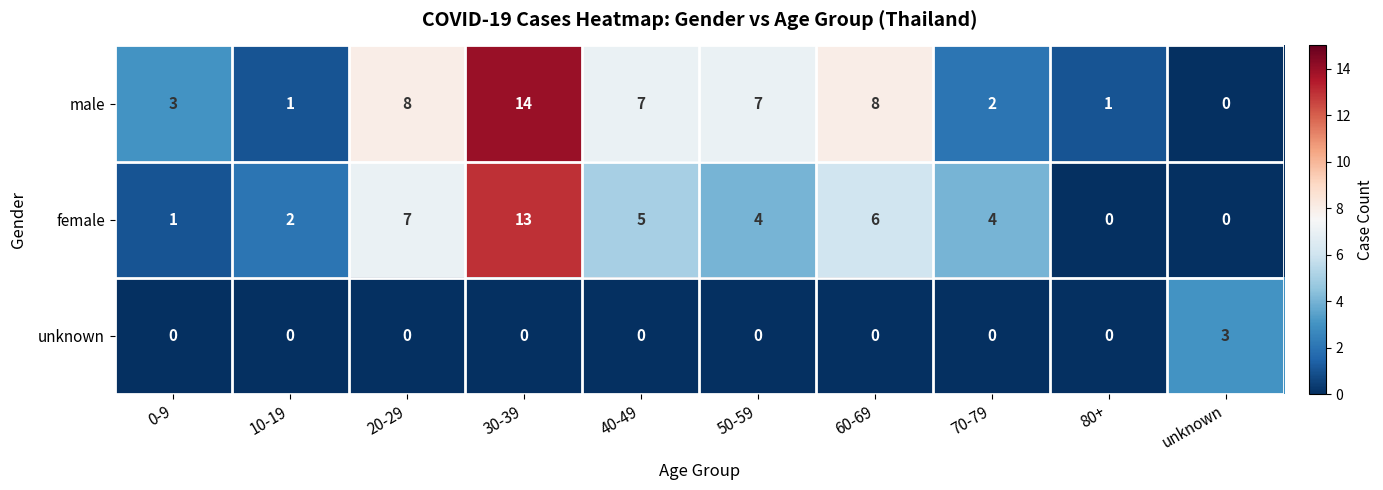

How many categories are shown in the chart?

10